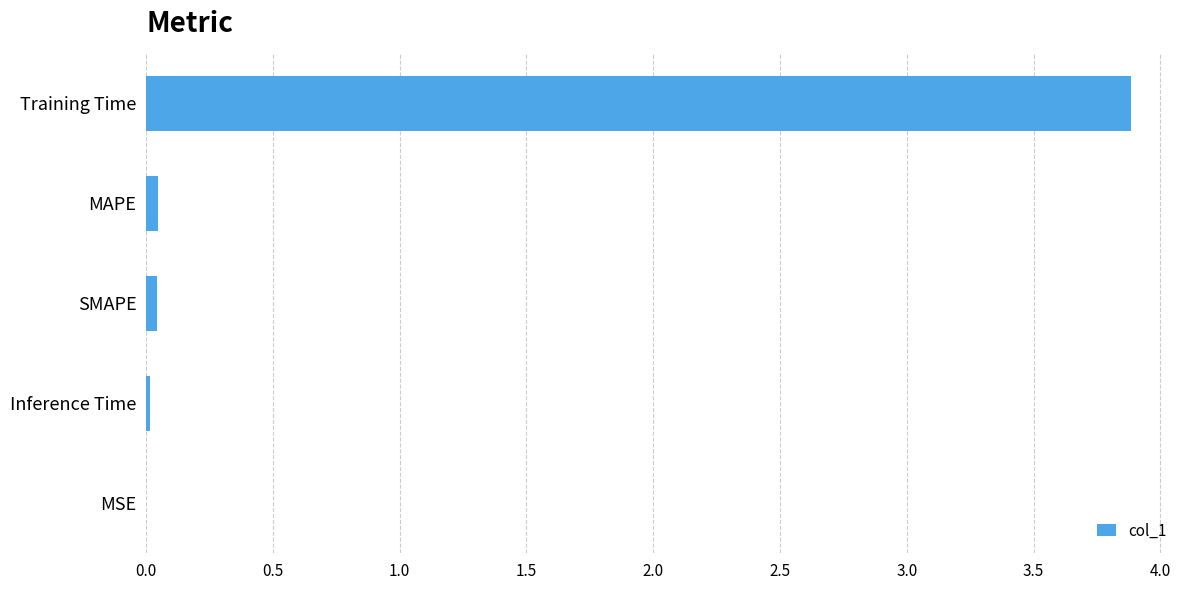

What is the sum of all values?

4.0